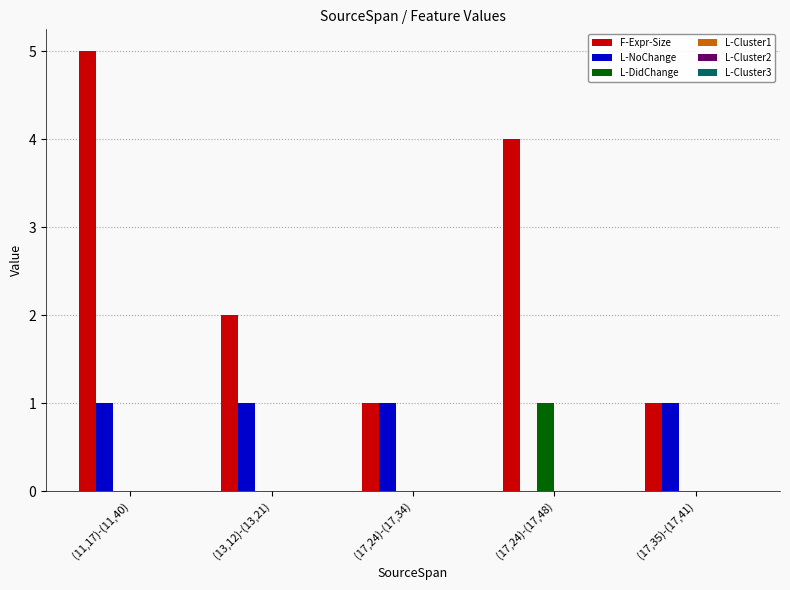

Which category has the highest value across all series?

(11,17)-(11,40)